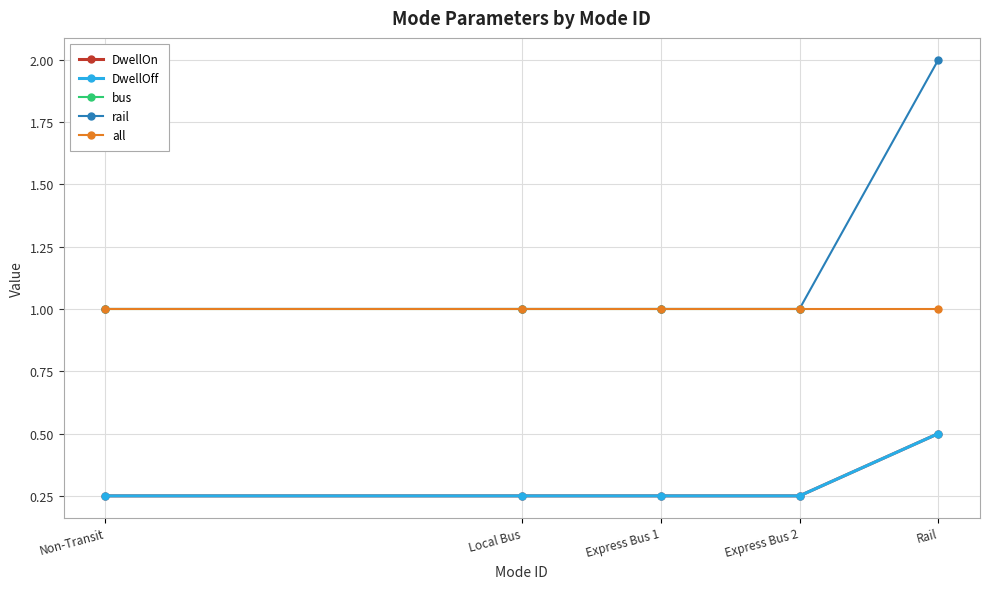

How many lines are shown in the chart?

5